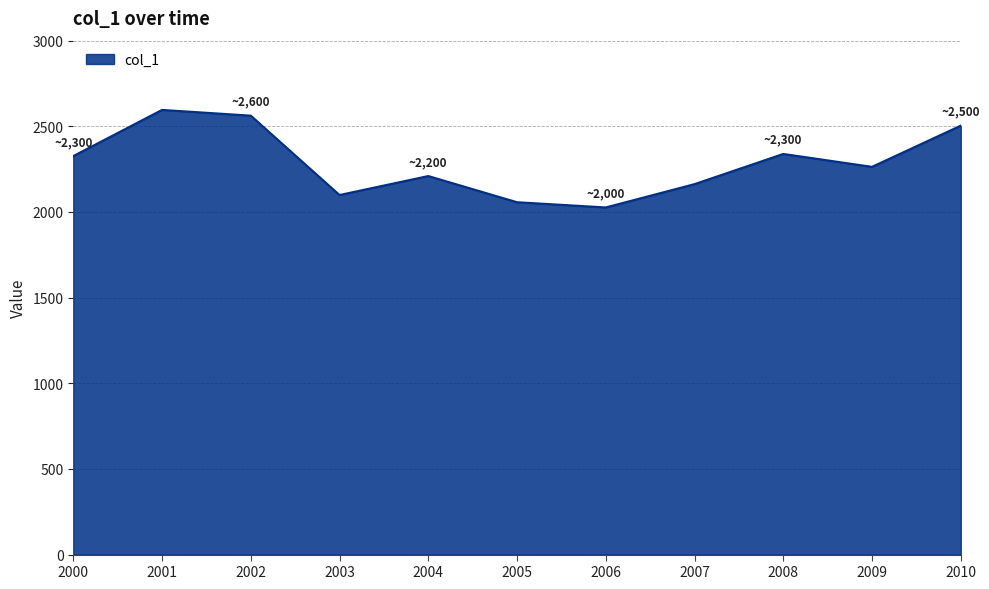

At which label does the data first exceed 2263?

2000